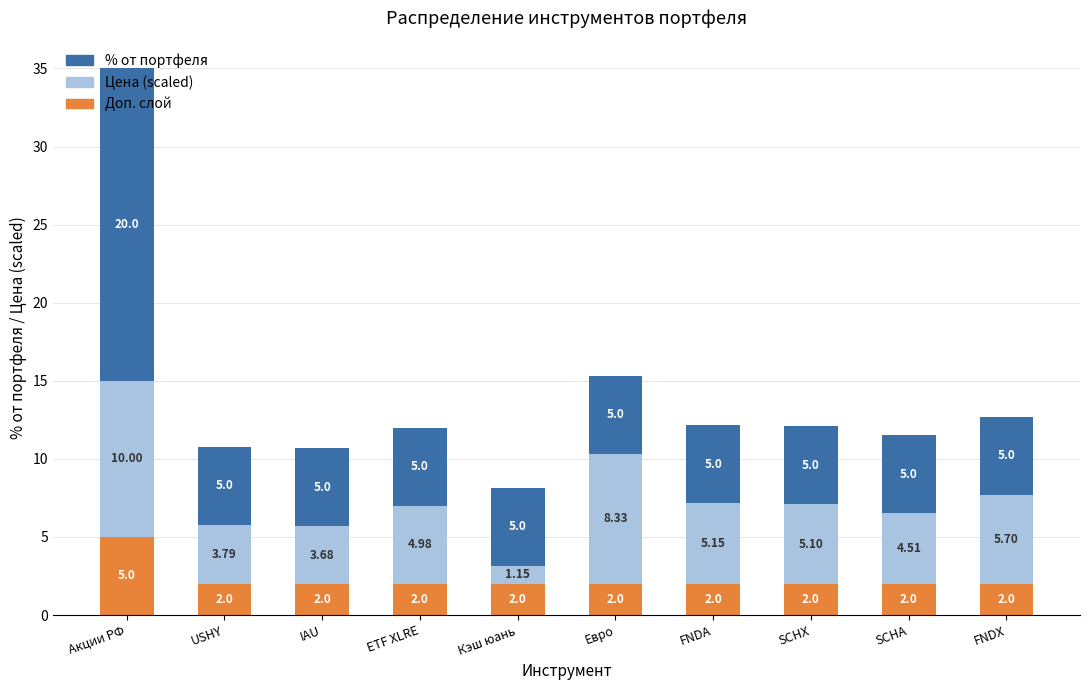

At which category is the sum across all series the highest?

Акции РФ